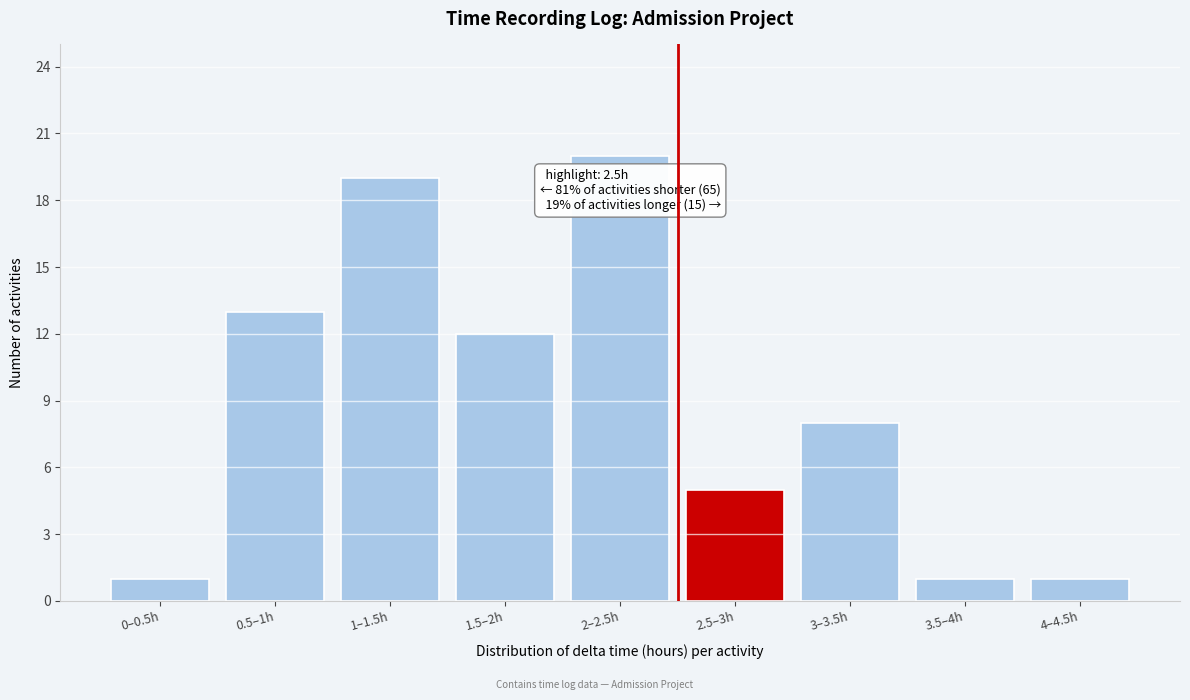

Reading right to left, extract all data points from this chart.

1	1	8	5	20	12	19	13	1